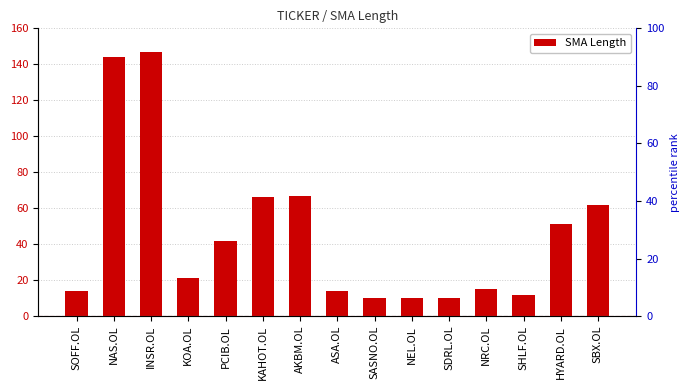

What is the maximum value shown in the chart?

147